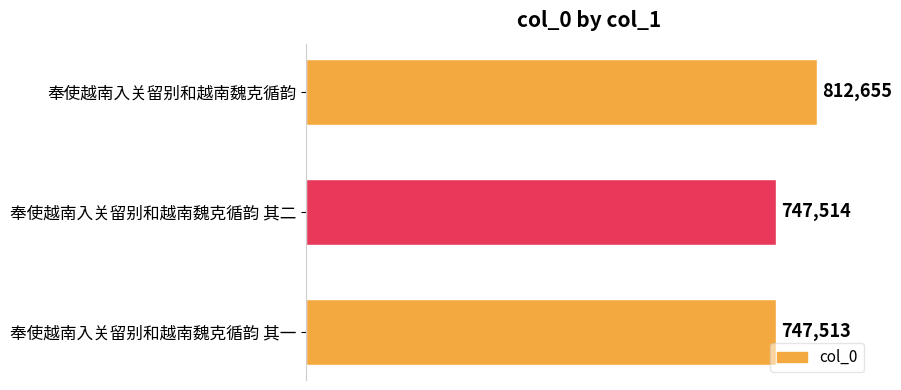

How many data points are less than 747514?

1